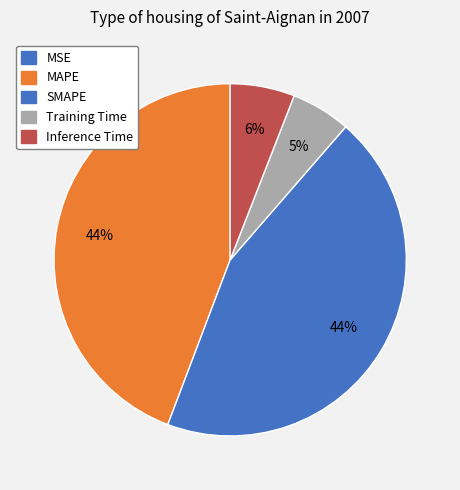

To the nearest percent, what is the difference between the largest and smallest slice percentages?

44%